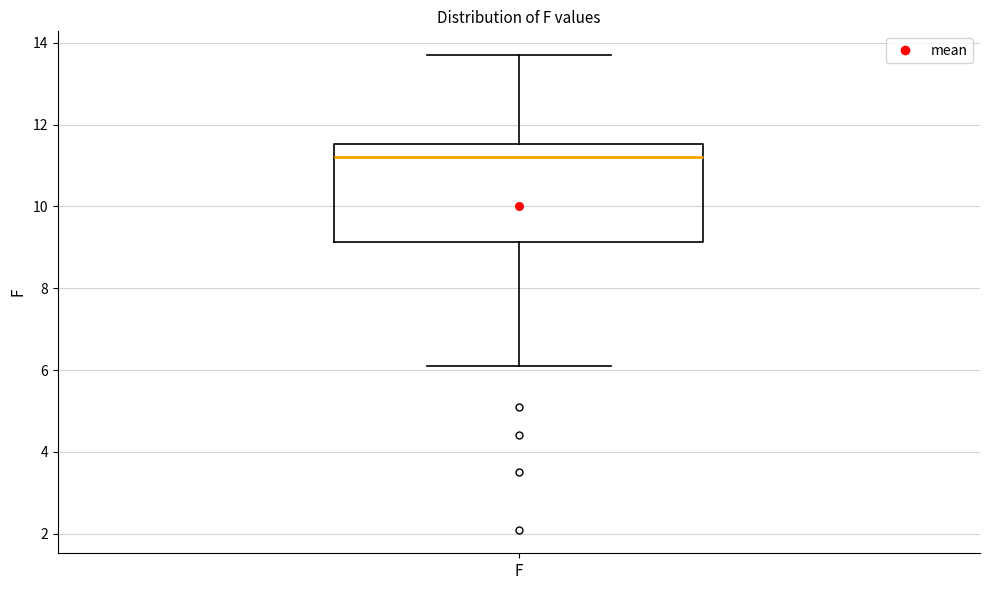

Transcribe this box plot: give where the median line is, the range the box spans, and where the two whiskers end, as read against the y-axis. The values are not printed on the chart, so give them approximately, as read against the axis.

median 11.2, box 9.2 to 11.6, whiskers 6.2 to 13.8